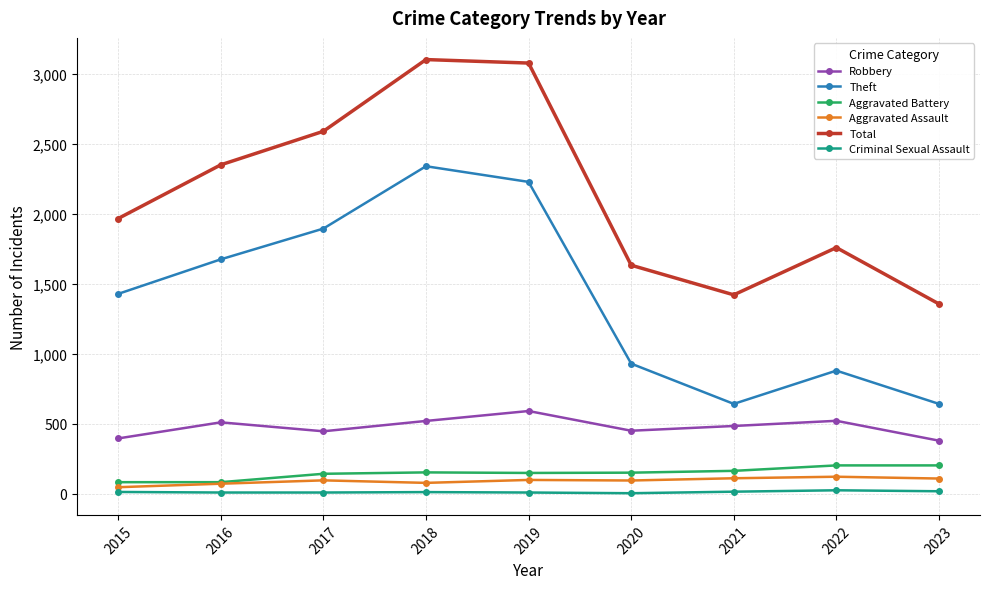

Is the value of Aggravated Battery at 2022 greater than the value of Criminal Sexual Assault at 2016?

Yes